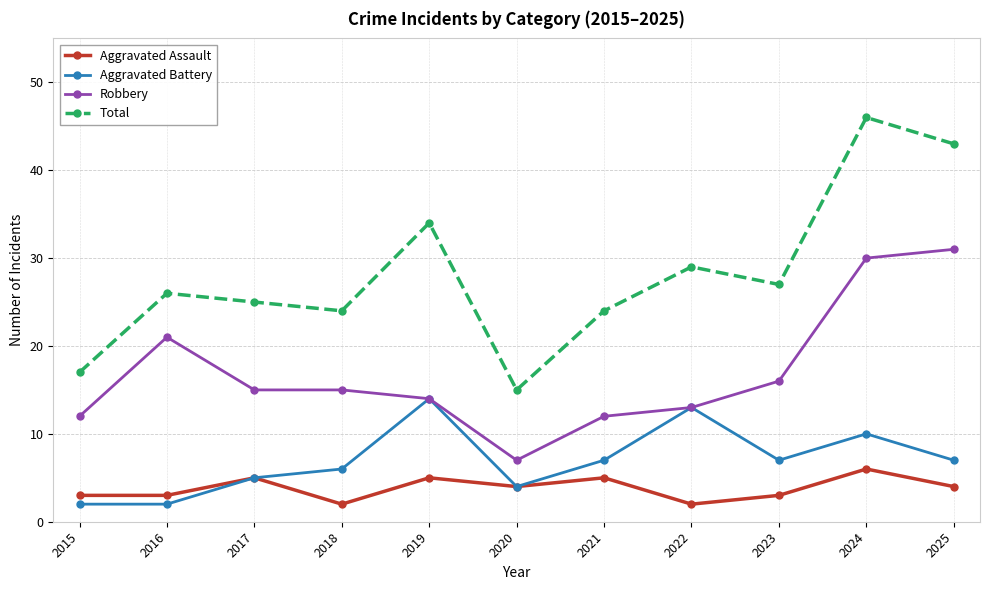

The value of Total at 2022 is 29. True or false?

True